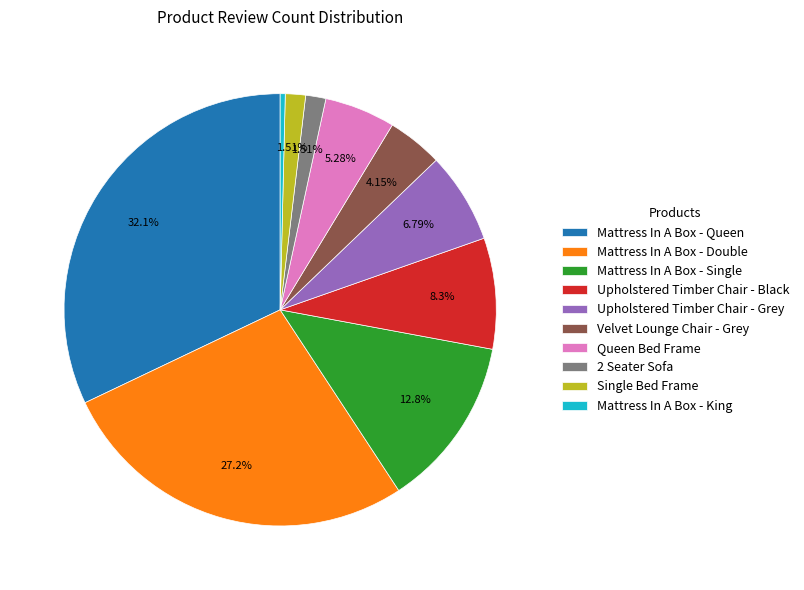

Which category has the smallest portion of the pie?

Mattress In A Box - King